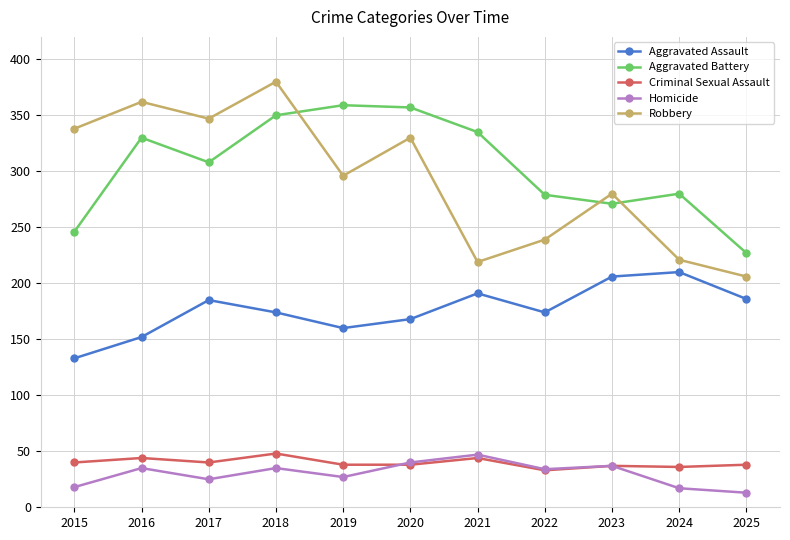

What is the value of the Aggravated Assault point at the 7th from the left?

191